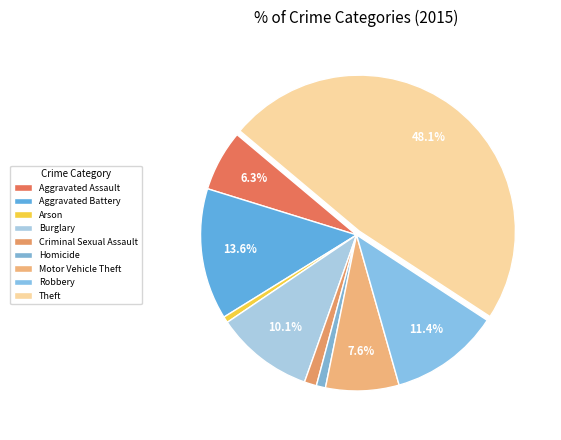

Which has a higher value, Theft or Homicide?

Theft